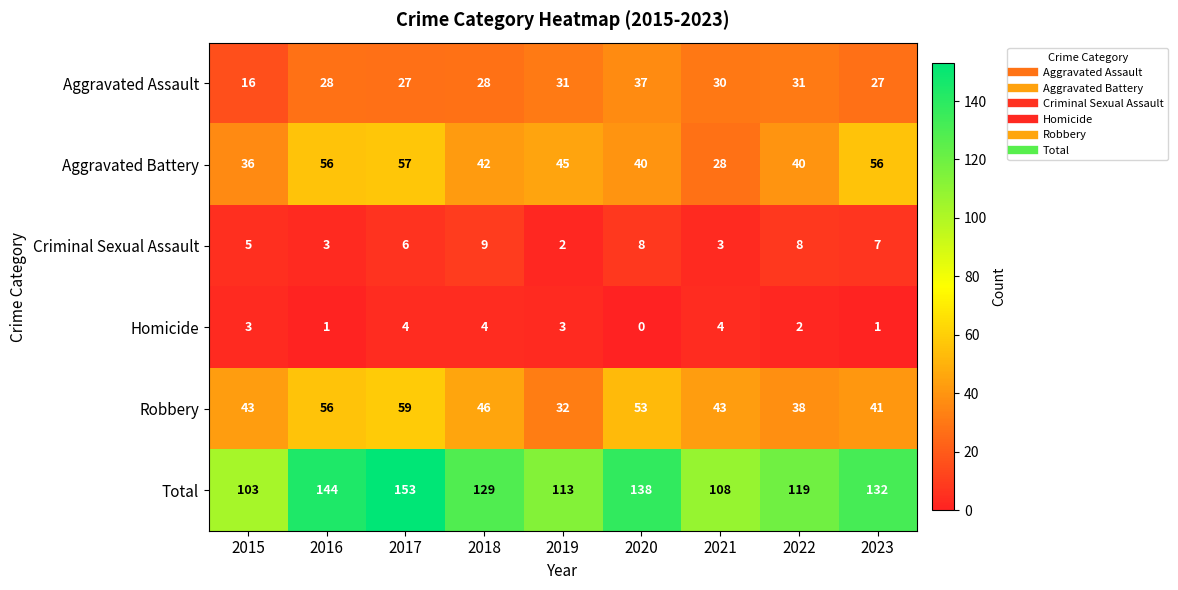

What is the sum of all Robbery values?

411